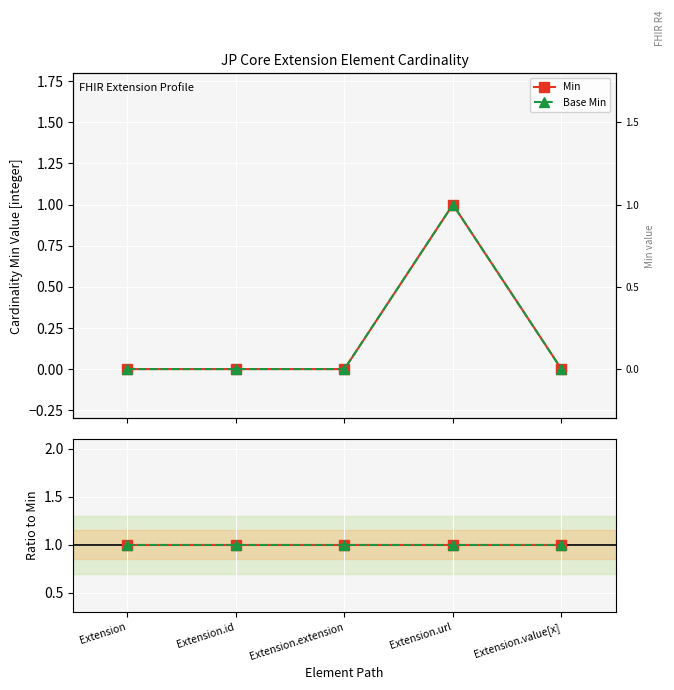

What is the difference between the maximum and minimum values in the Min series?

1